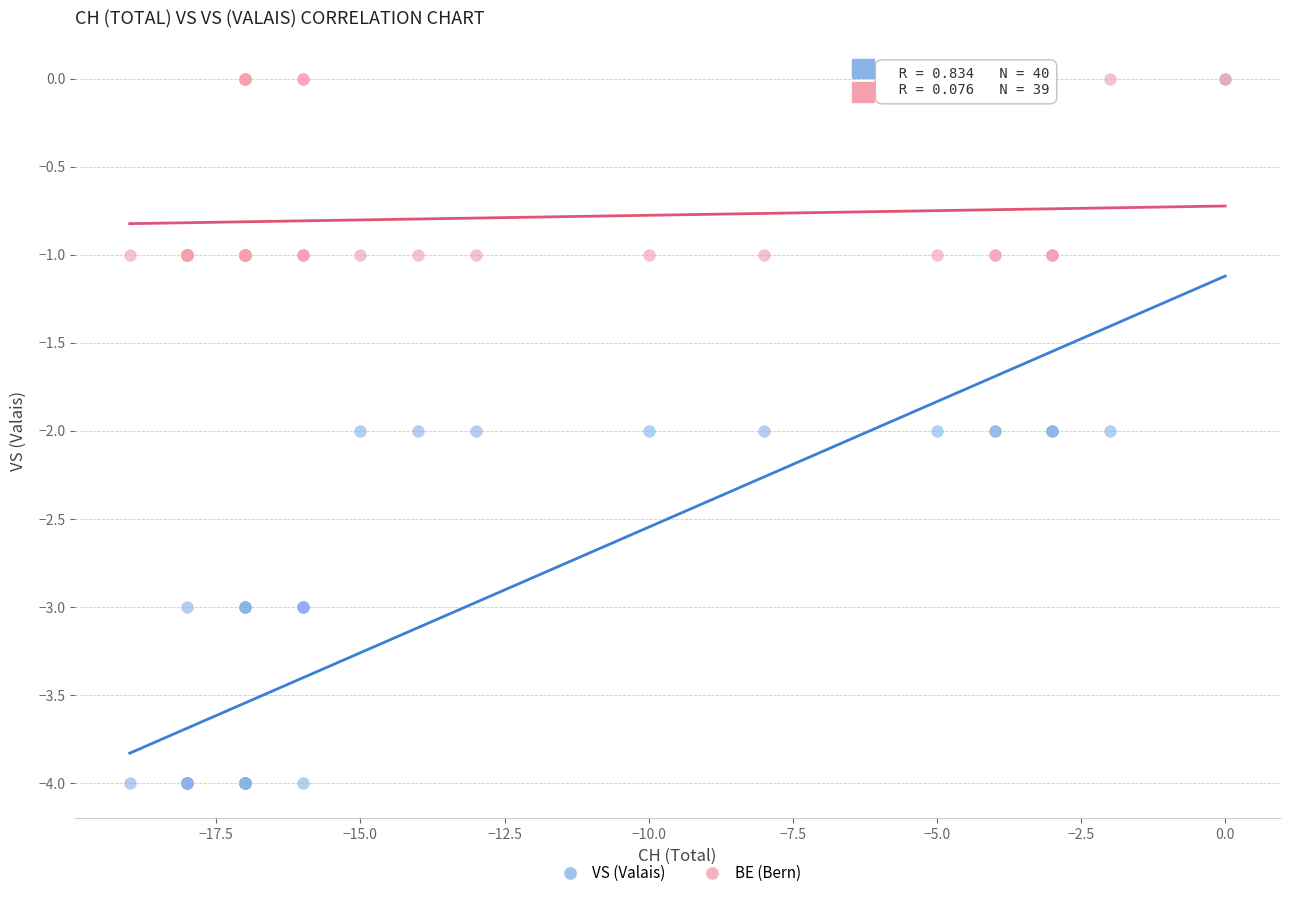

Which series contains the lowest Y value?

VS (Valais)